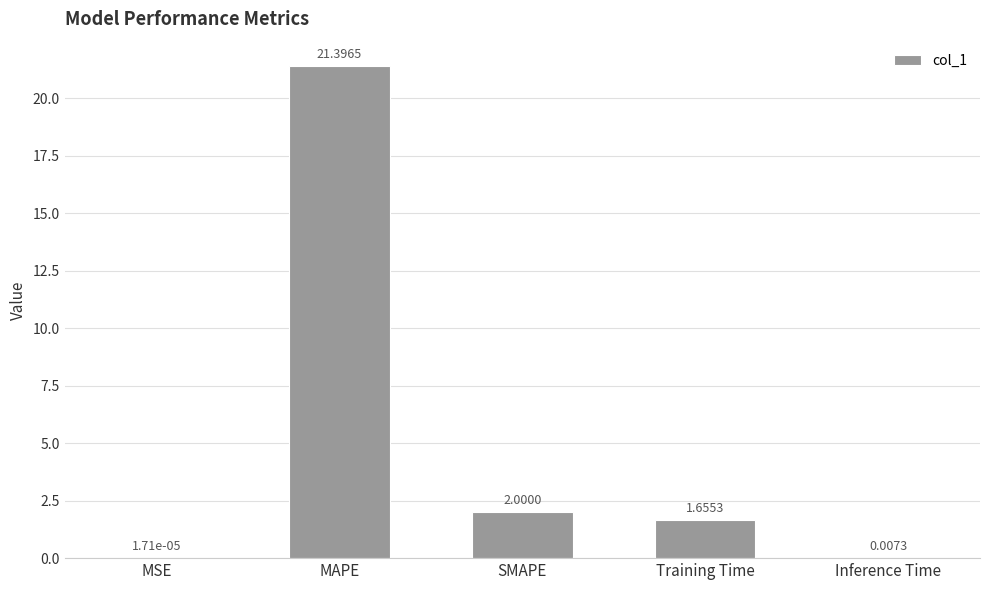

Where does the data first go above 1?

MAPE